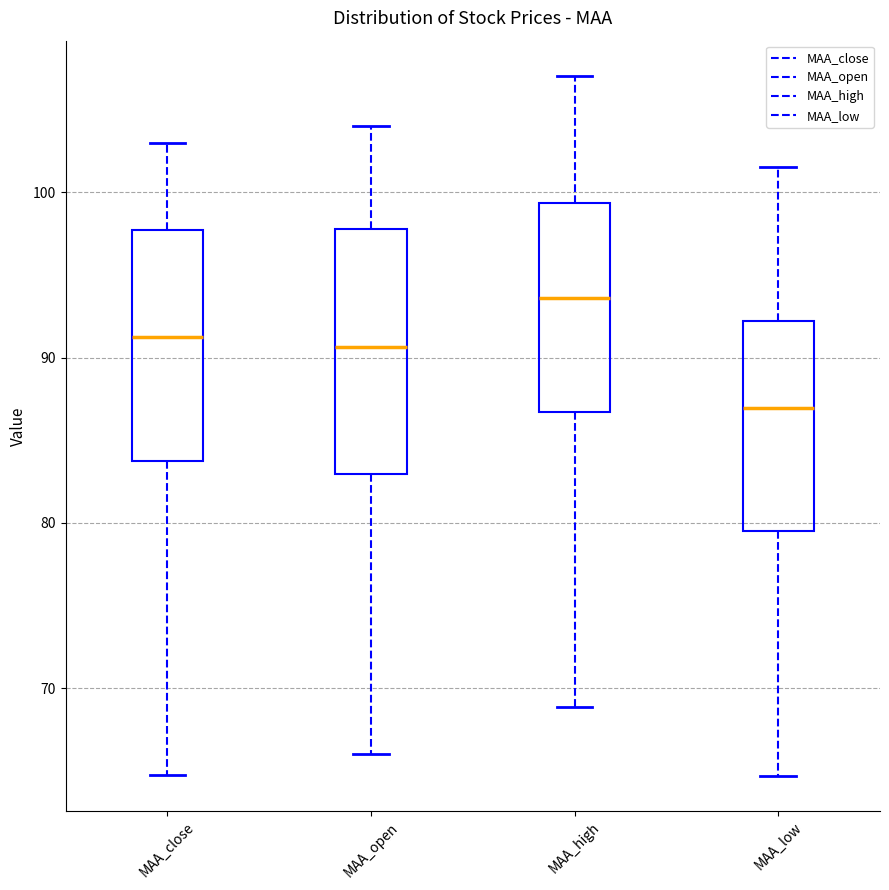

Reading left to right, read every box against the y-axis: the position of its median line, the range the box covers, and the ends of its whiskers. The values are not printed on the chart, so give them approximately, as read against the axis.

MAA_close: median 91, box 84 to 98, whiskers 65 to 103
MAA_open: median 91, box 83 to 98, whiskers 66 to 104
MAA_high: median 94, box 87 to 99, whiskers 69 to 107
MAA_low: median 87, box 79 to 92, whiskers 65 to 102